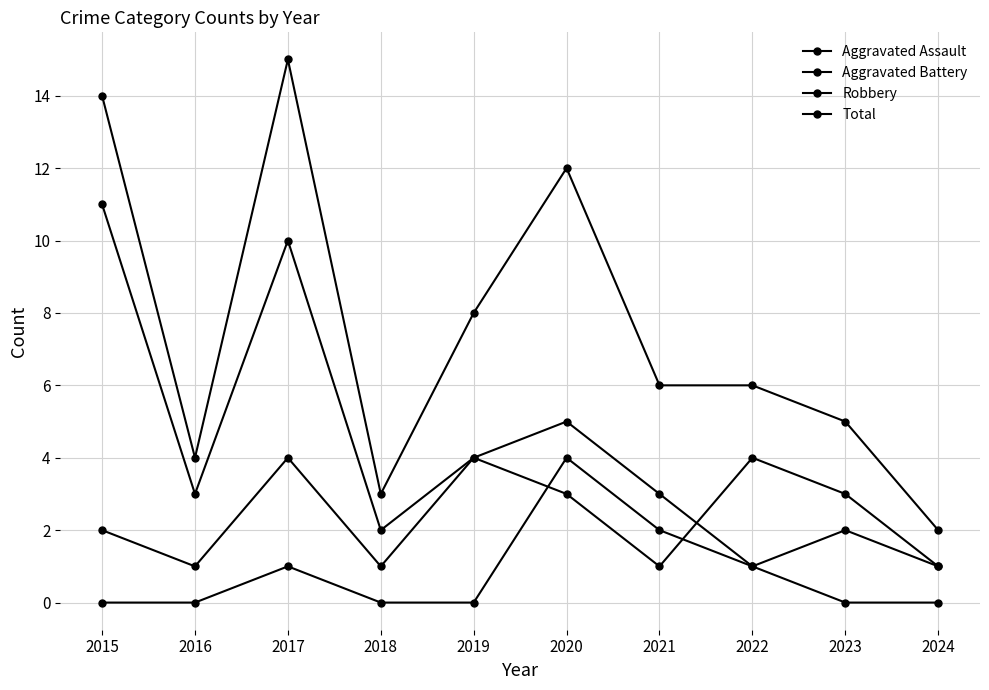

How many lines are shown in the chart?

4